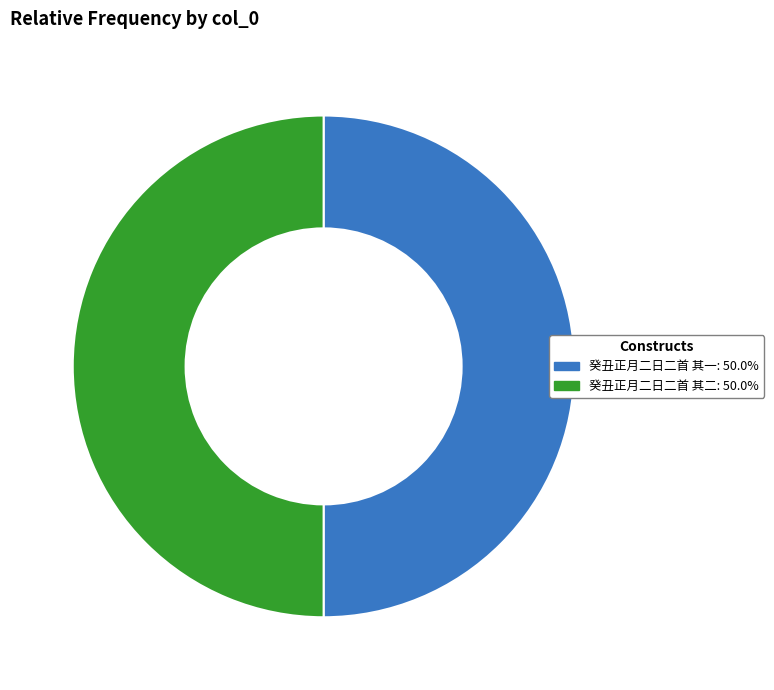

Combined, do 癸丑正月二日二首 其一: 50.0% and 癸丑正月二日二首 其二: 50.0% account for over 50%?

Yes